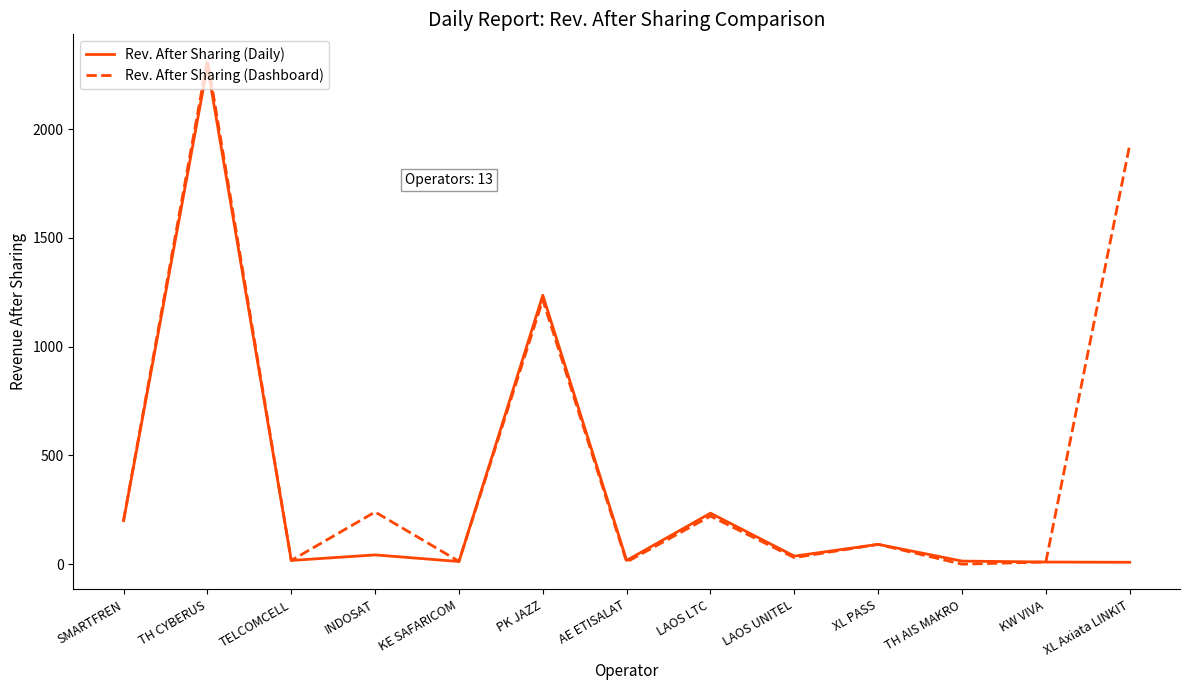

What is the greatest value displayed?

2320.0